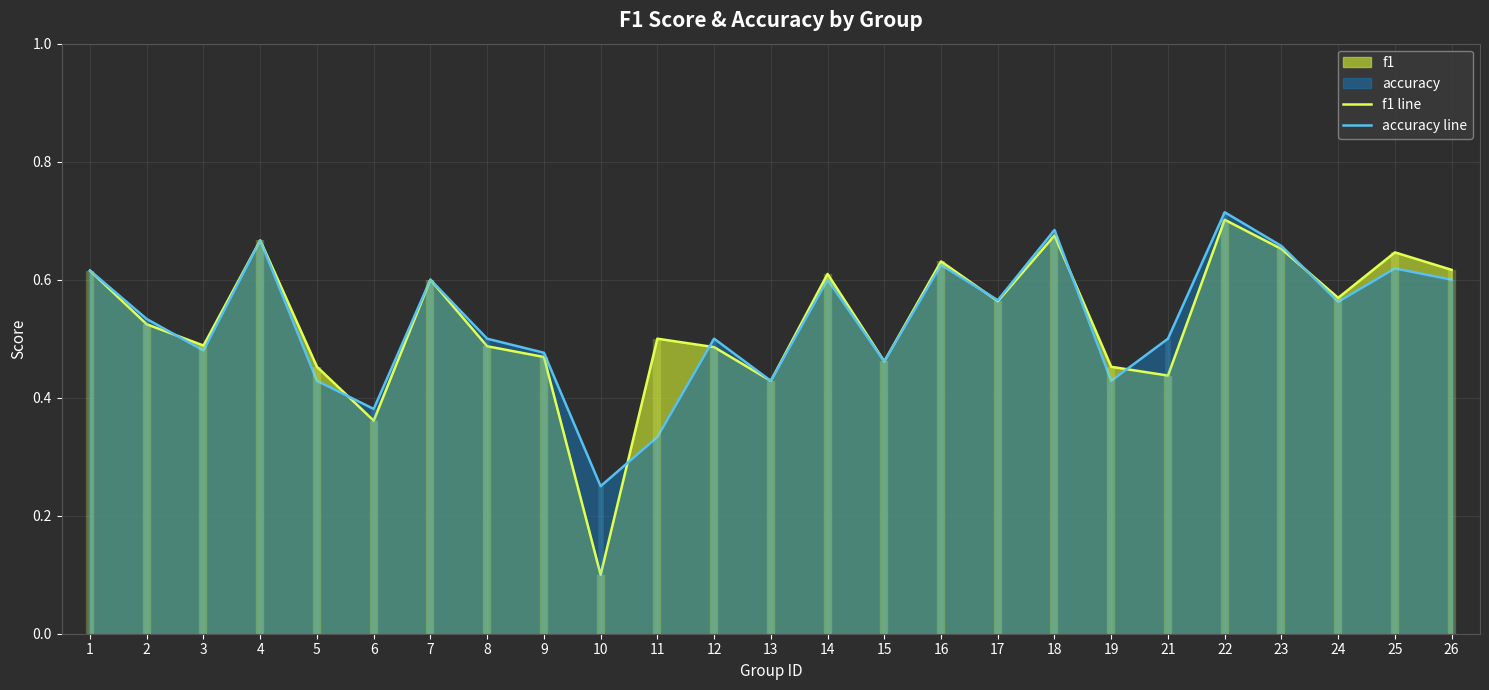

What is the greatest value displayed?

0.7